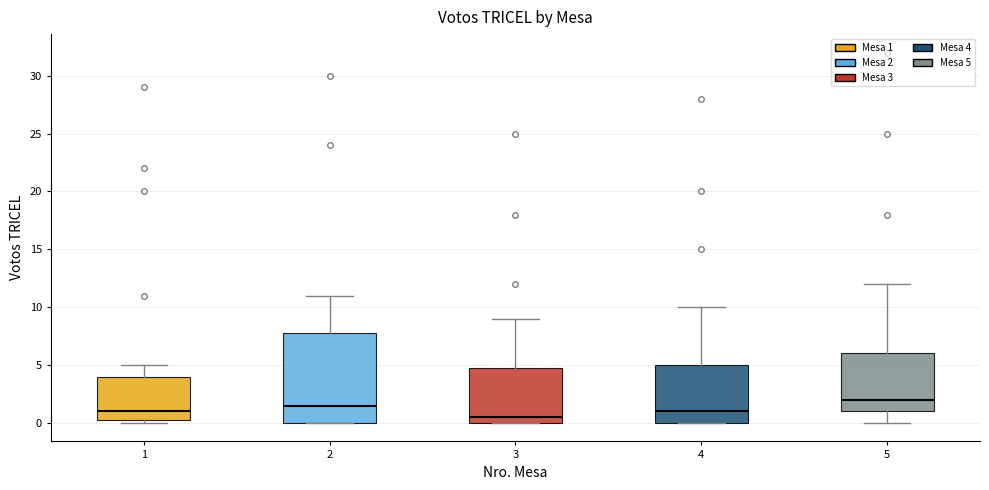

Comparing the boxes themselves (not the whiskers), which one is the tallest?

2